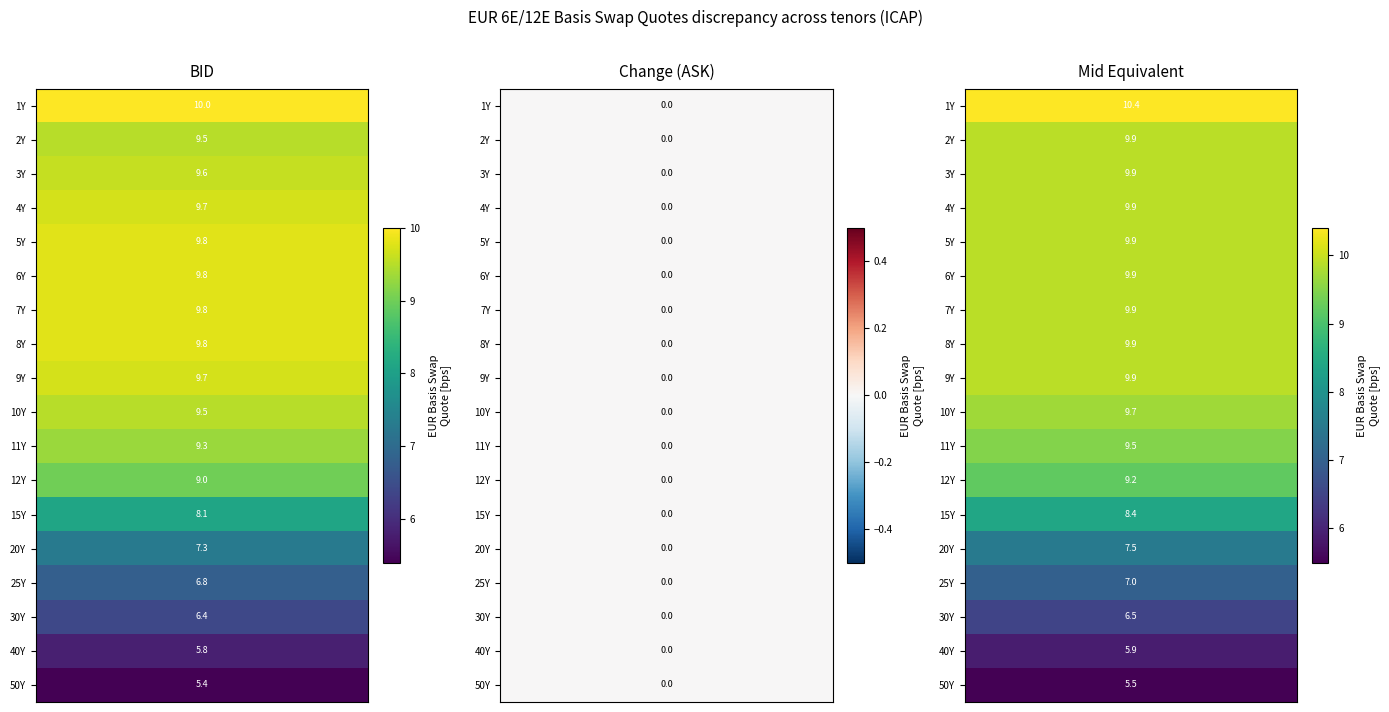

Which series has the largest total across all categories?

Mid Equivalent